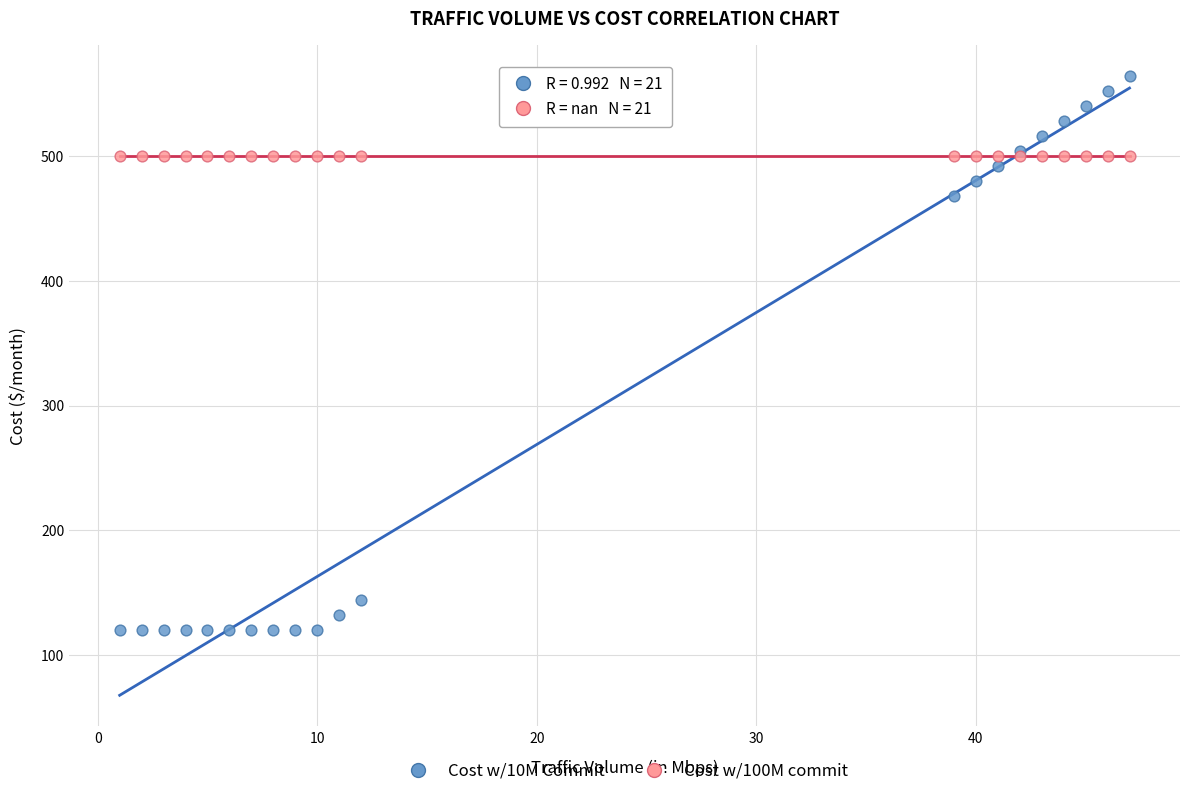

Which series contains the highest Y value?

Cost w/10M Commit